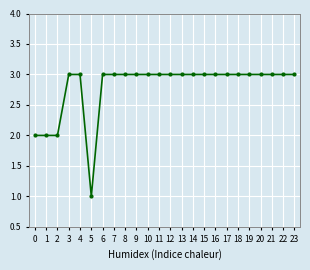

Reading right to left, list all the values displayed in this chart.

3	3	3	3	3	3	3	3	3	3	3	3	3	3	3	3	3	3	1	3	3	2	2	2